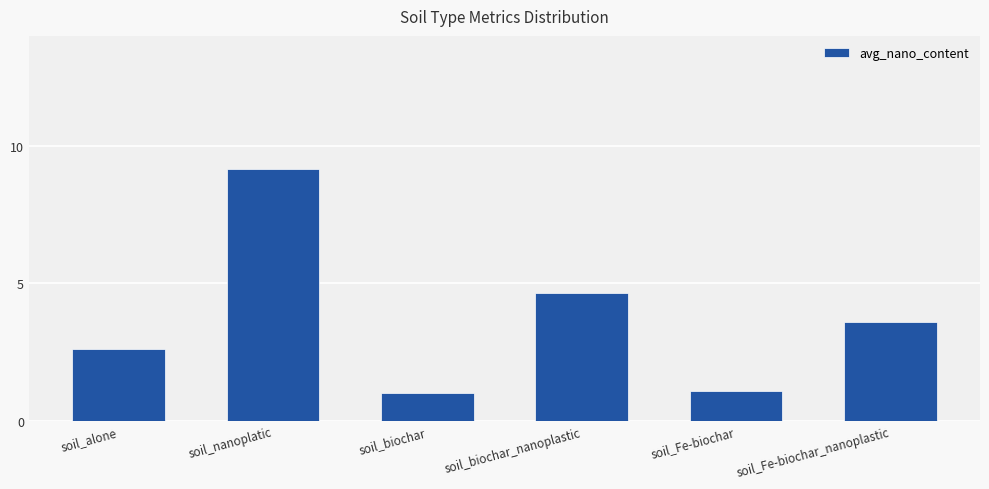

What is the label of the 1st bar from the right?

soil_Fe-biochar_nanoplastic